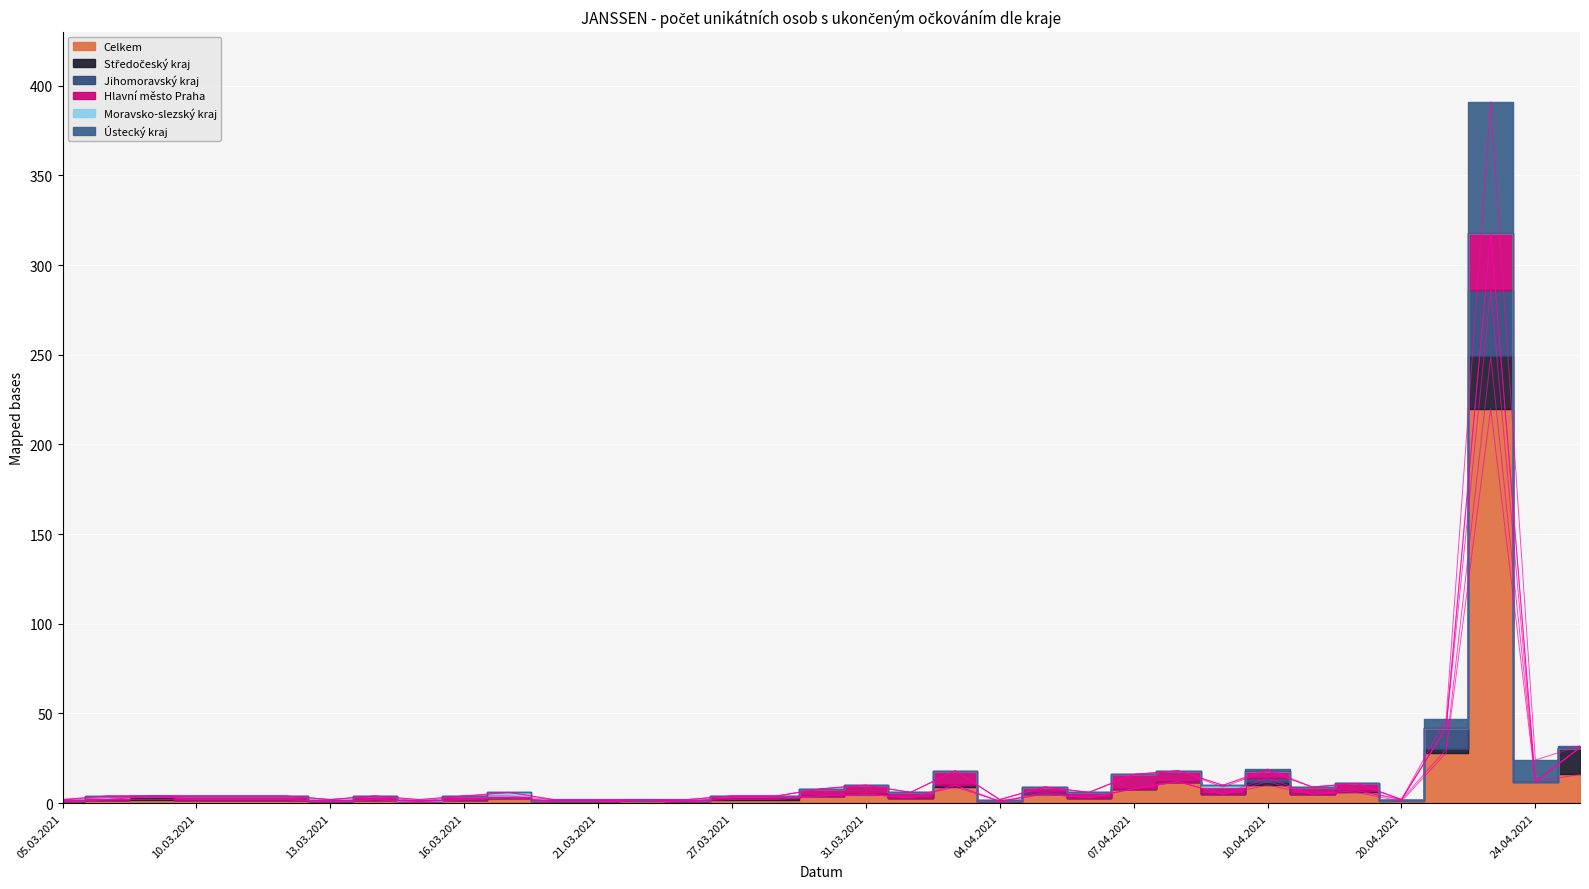

How many lines are shown in the chart?

6